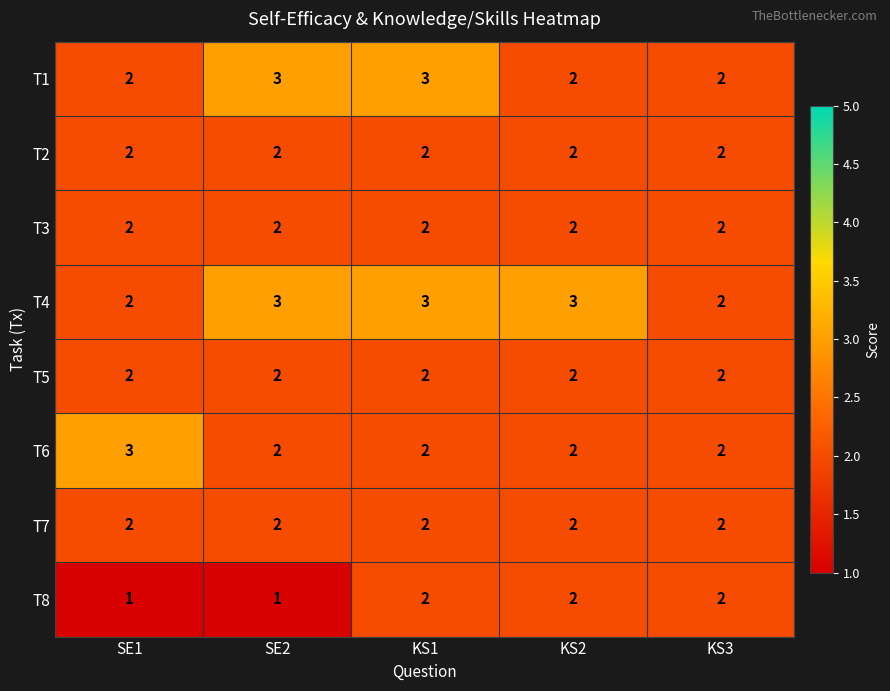

What is the greatest value displayed?

3